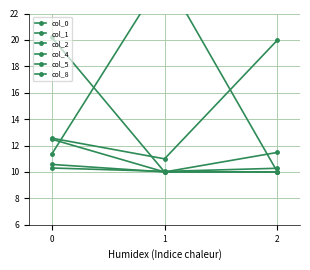

Which label corresponds to the largest value in the chart?

1